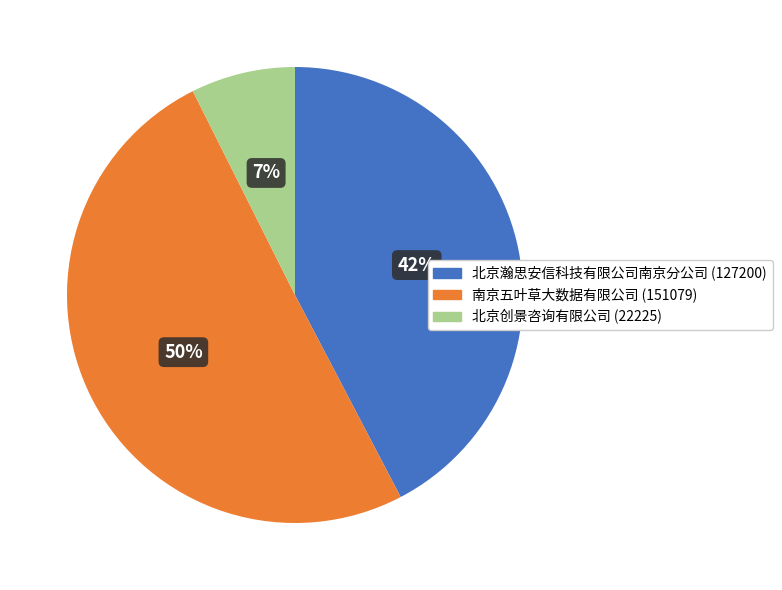

Which slice is the smallest?

北京创景咨询有限公司